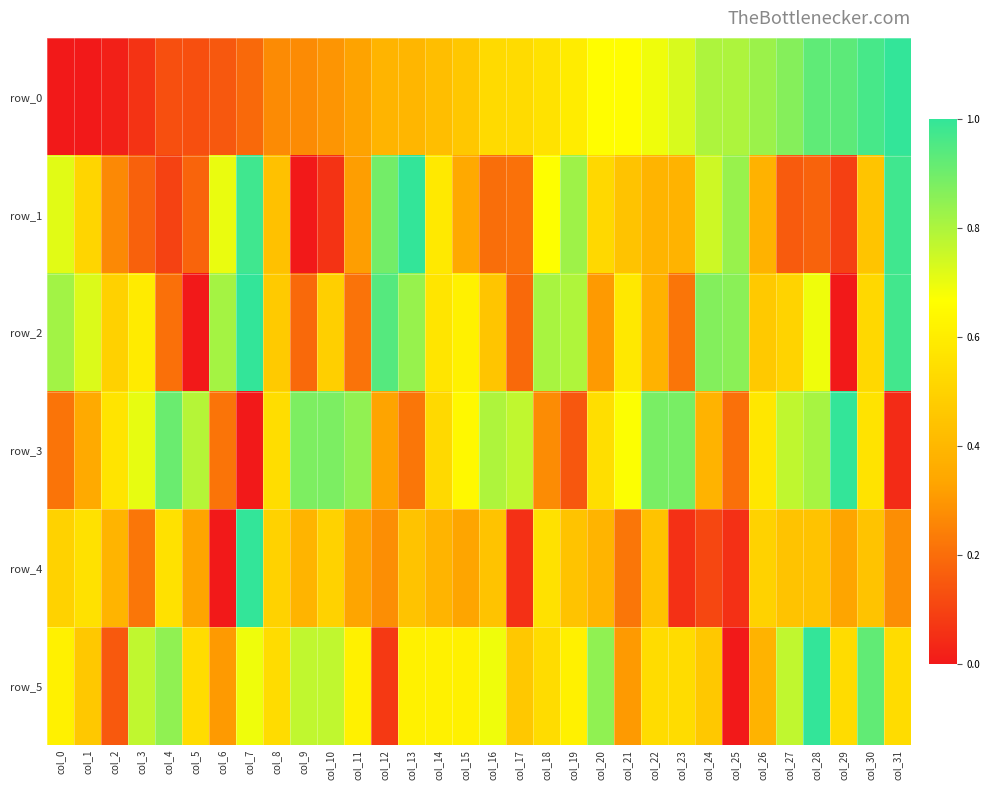

Rank the categories by row_0 value from lowest to highest.

col_0, col_1, col_2, col_3, col_4, col_5, col_6, col_7, col_8, col_9, col_10, col_11, col_12, col_13, col_14, col_15, col_16, col_17, col_18, col_19, col_20, col_21, col_22, col_23, col_24, col_25, col_26, col_27, col_28, col_29, col_30, col_31